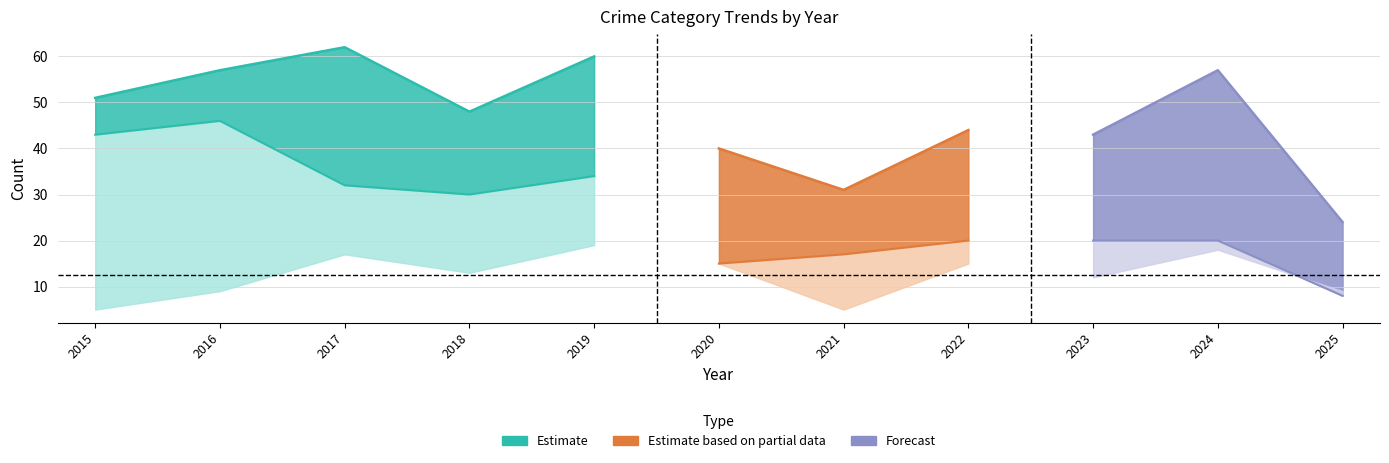

The Theft series shows 43 at 2015. True or false?

True